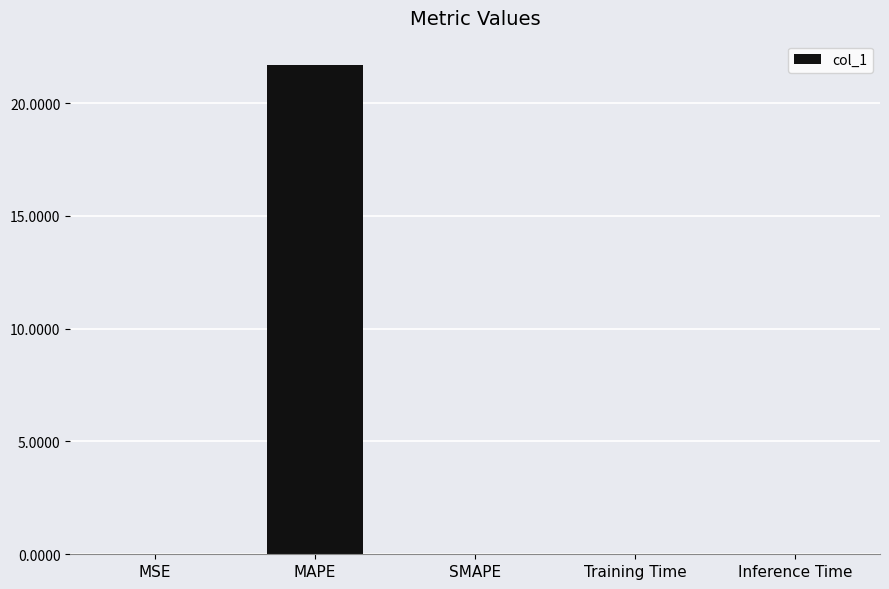

Is it true that the value at Inference Time is 0.0?

True